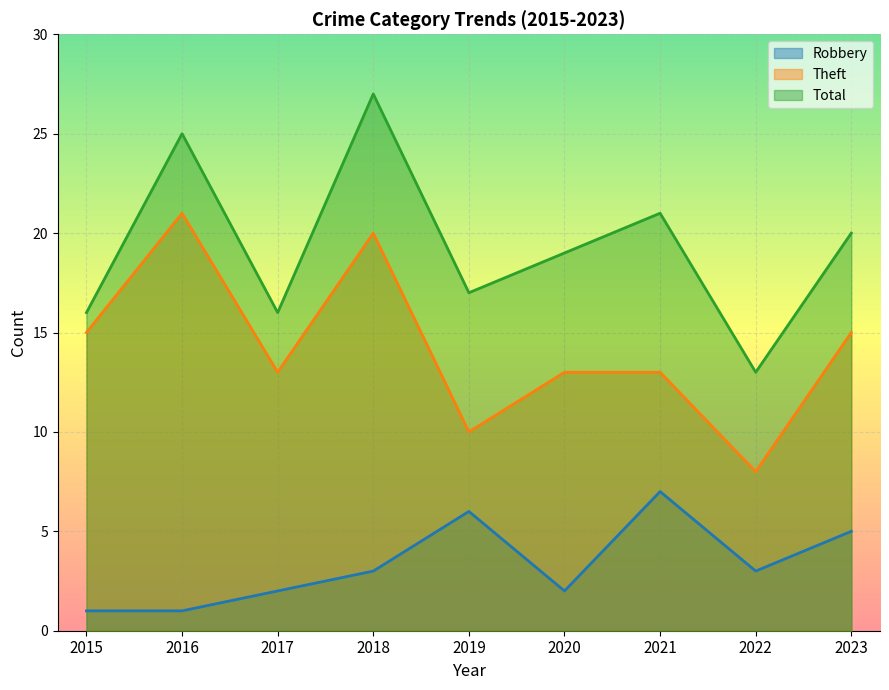

At which label is Theft closest to 14?

2015